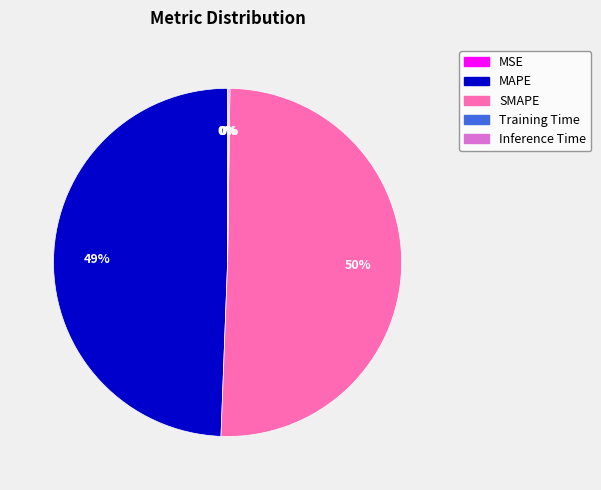

To the nearest percent, what percentage of the pie is MAPE?

49%